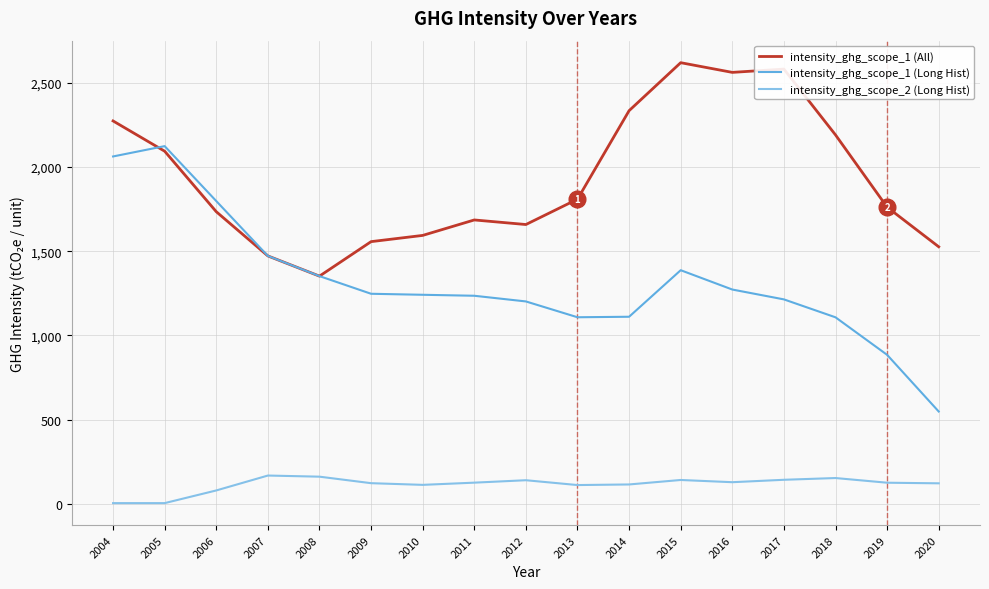

In intensity_ghg_scope_1 (Long Hist), how many points are lower than both neighbors (excluding endpoints)?

1